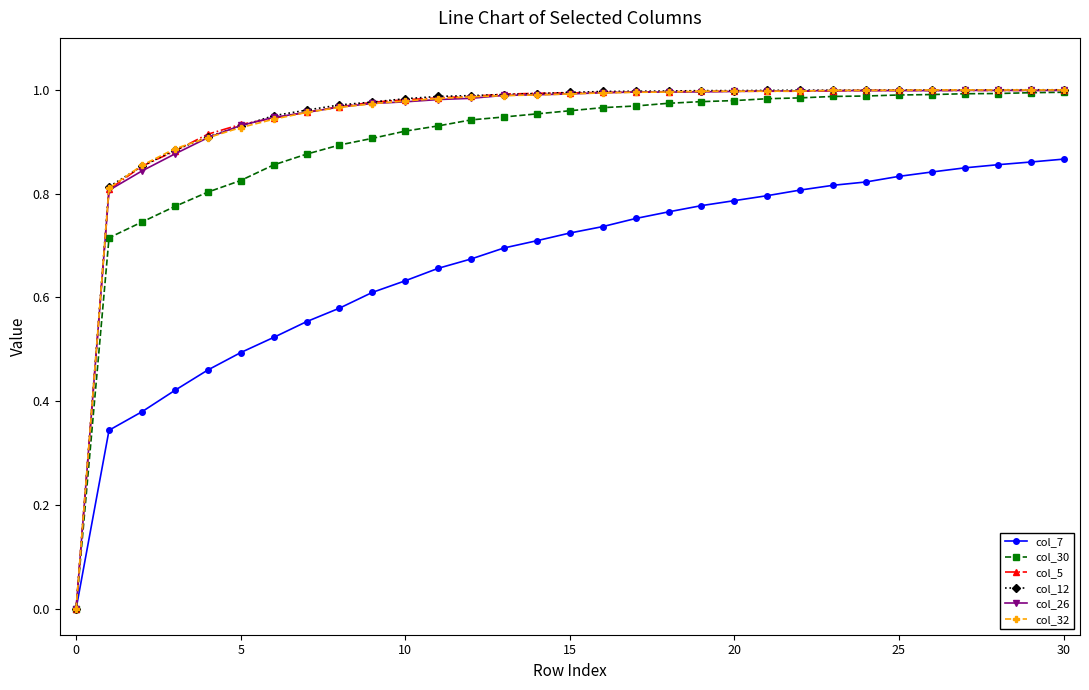

How many values in the col_26 series exceed 0?

30